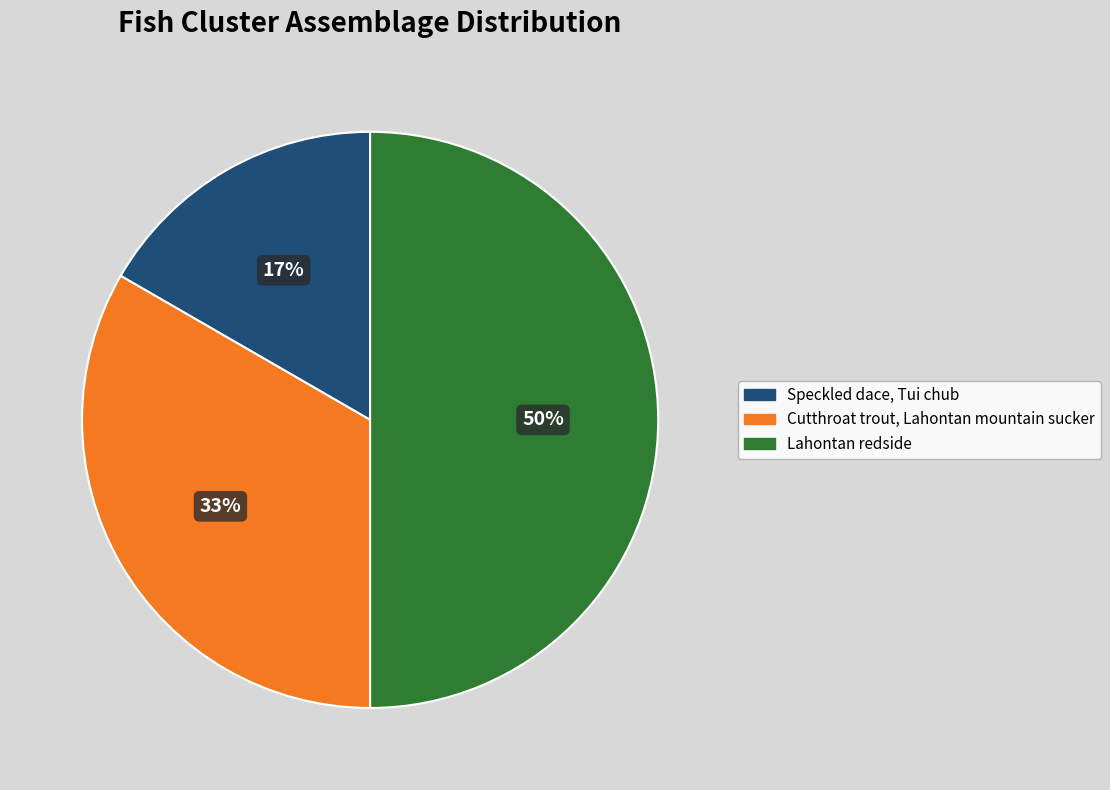

Count the number of slices in the pie.

3